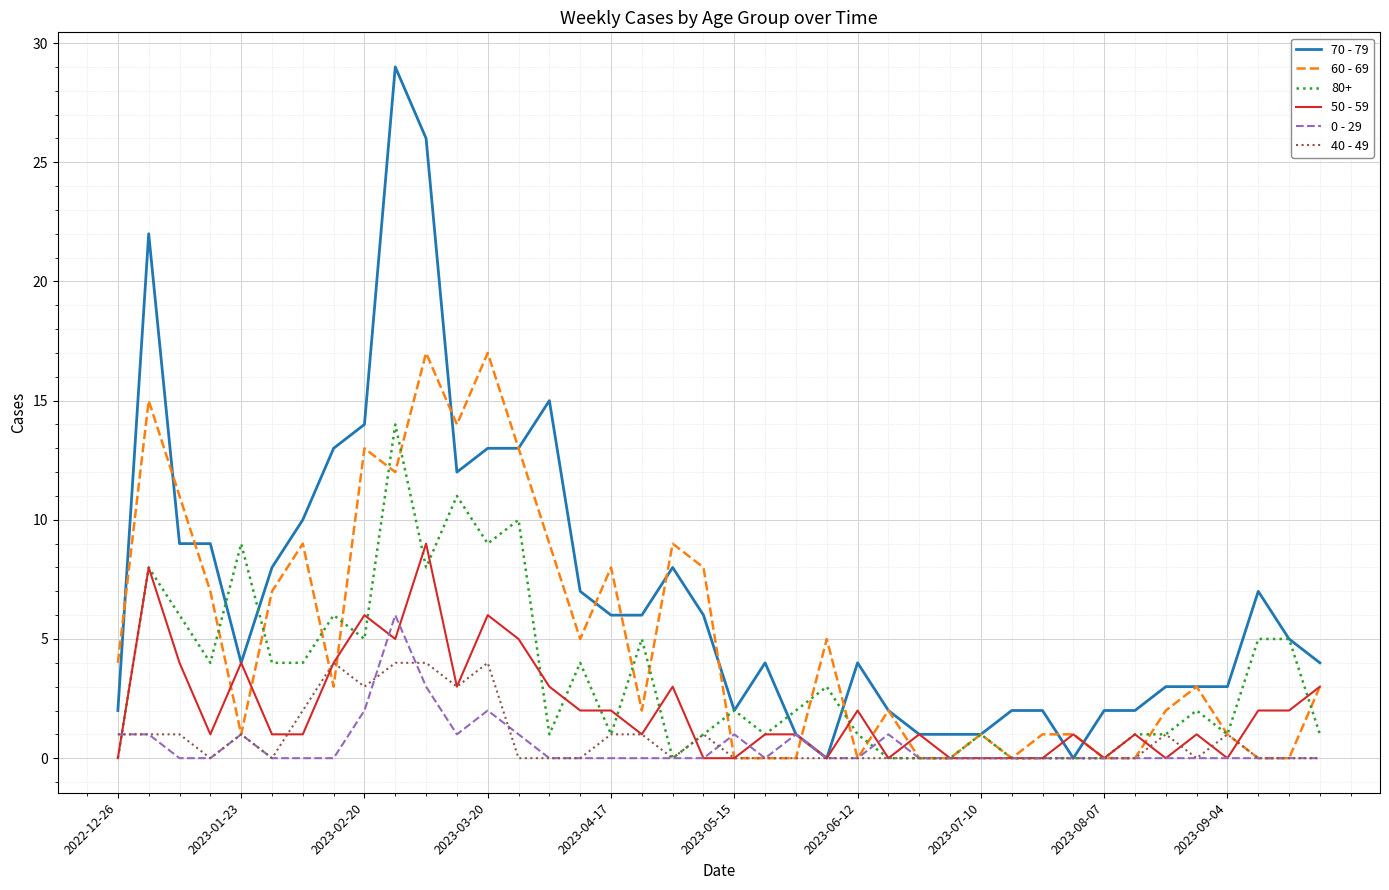

What is the greatest value displayed?

29